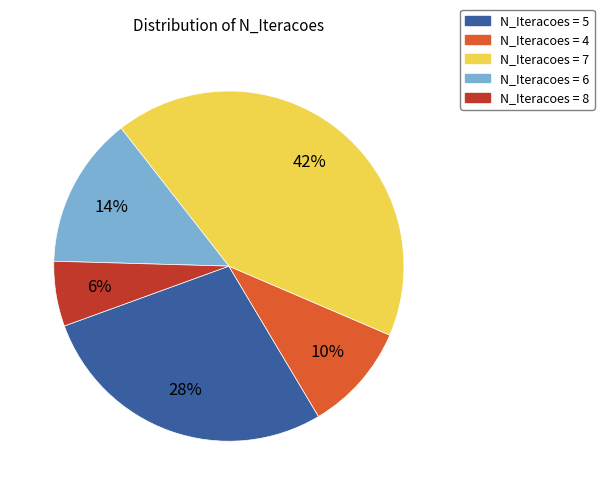

Combined, do N_Iteracoes = 7 and N_Iteracoes = 8 account for over 50%?

No